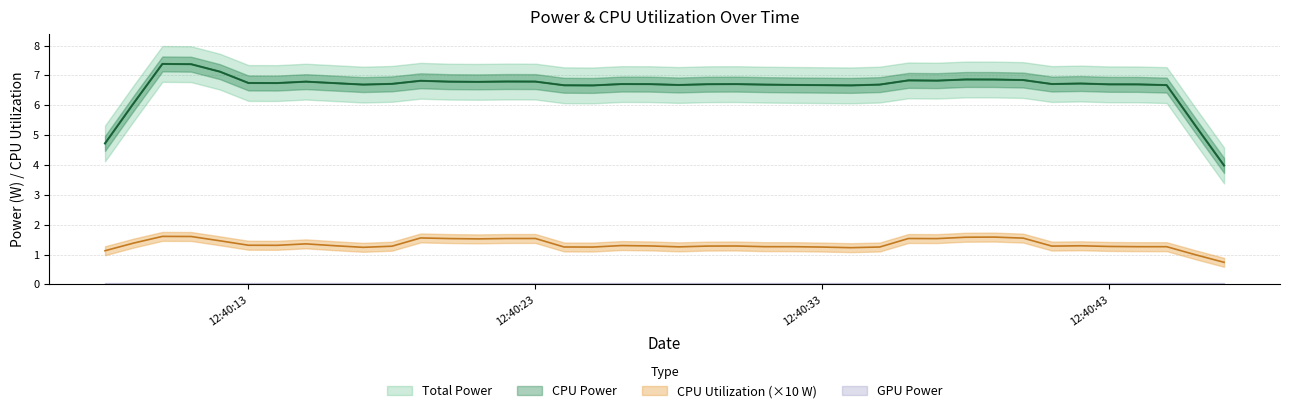

Which series has the largest range (max minus min)?

Total Power